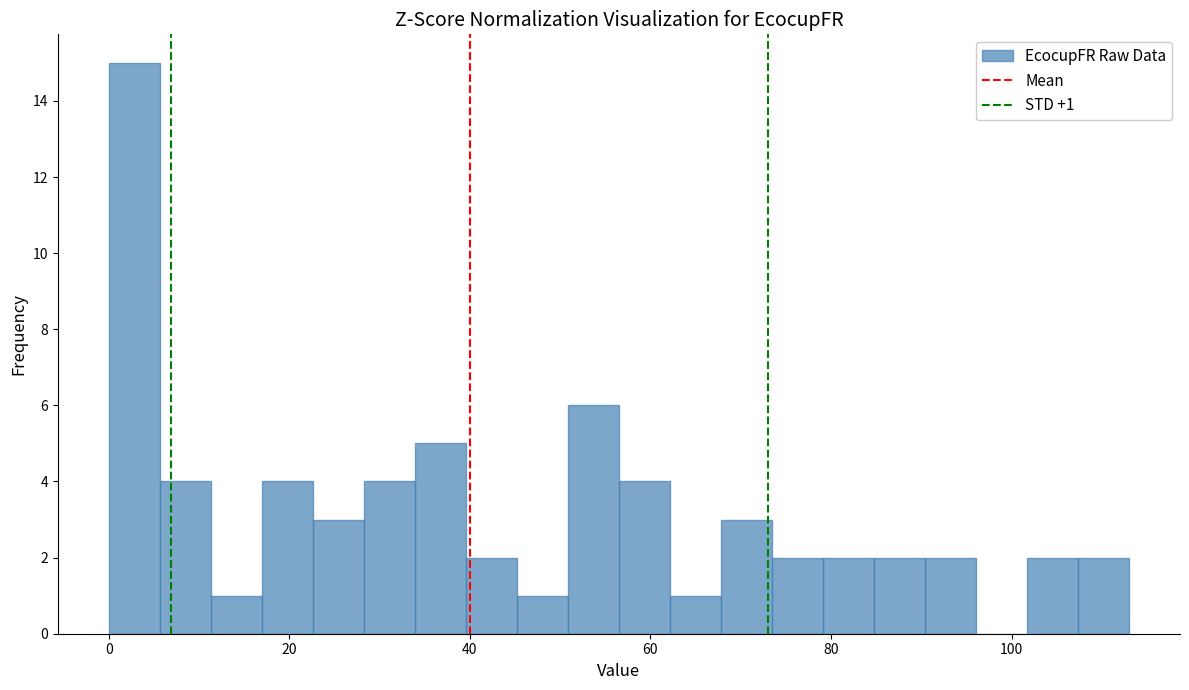

Read against the x-axis, roughly where is the centre of the tallest bar?

2